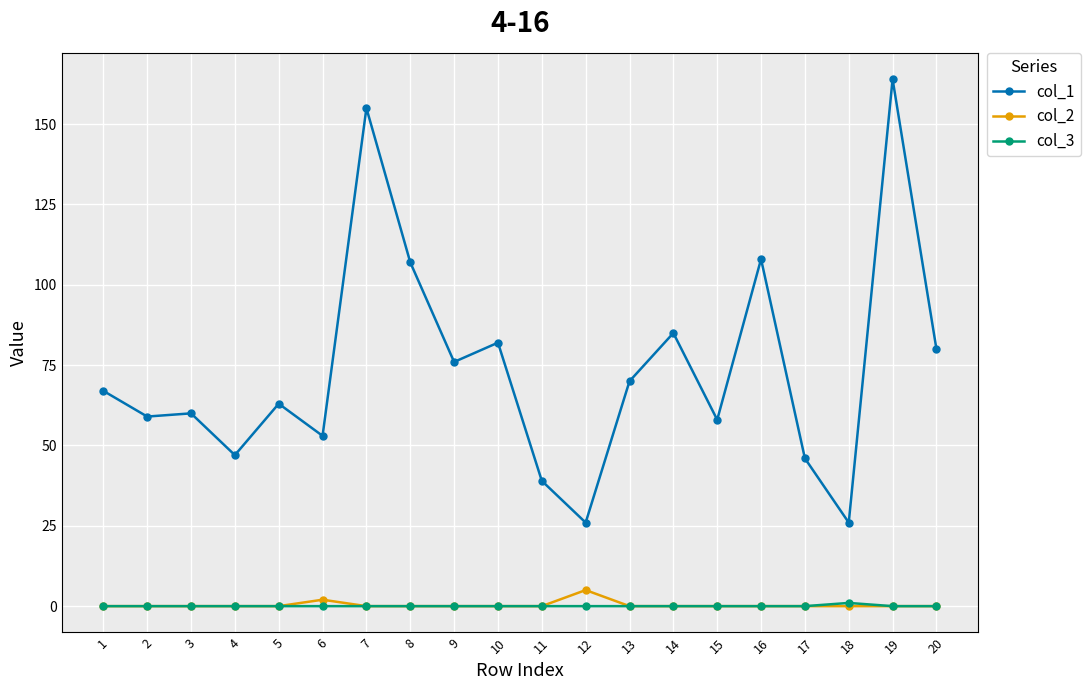

Is this an area chart (filled region under the line)?

No